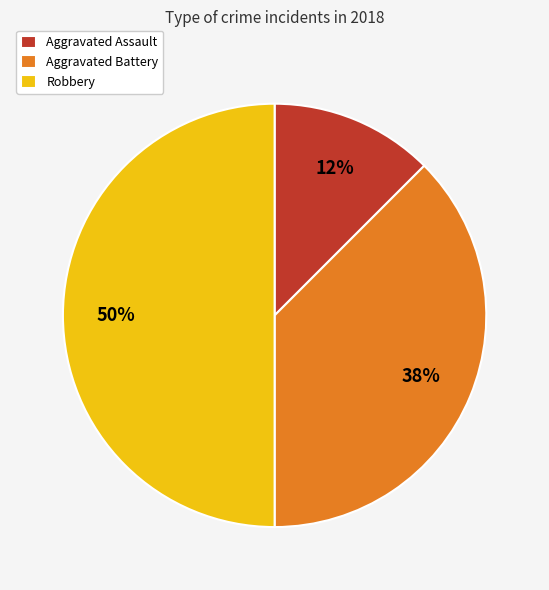

Which category has the smallest portion of the pie?

Aggravated Assault